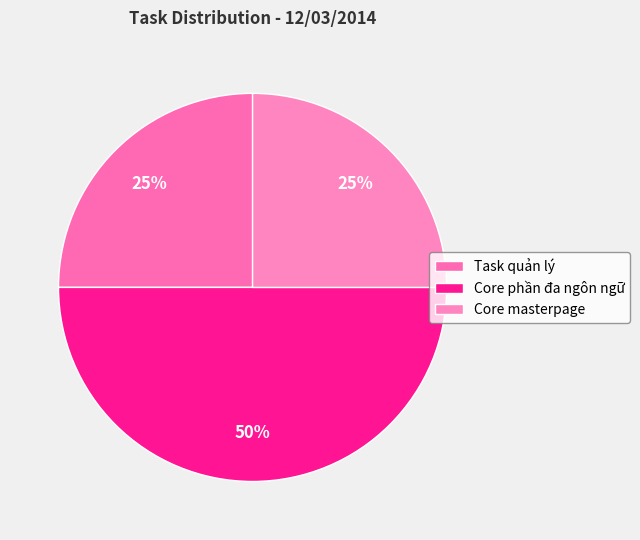

Do Core phần đa ngôn ngữ and Core masterpage together represent more than half of the pie?

Yes